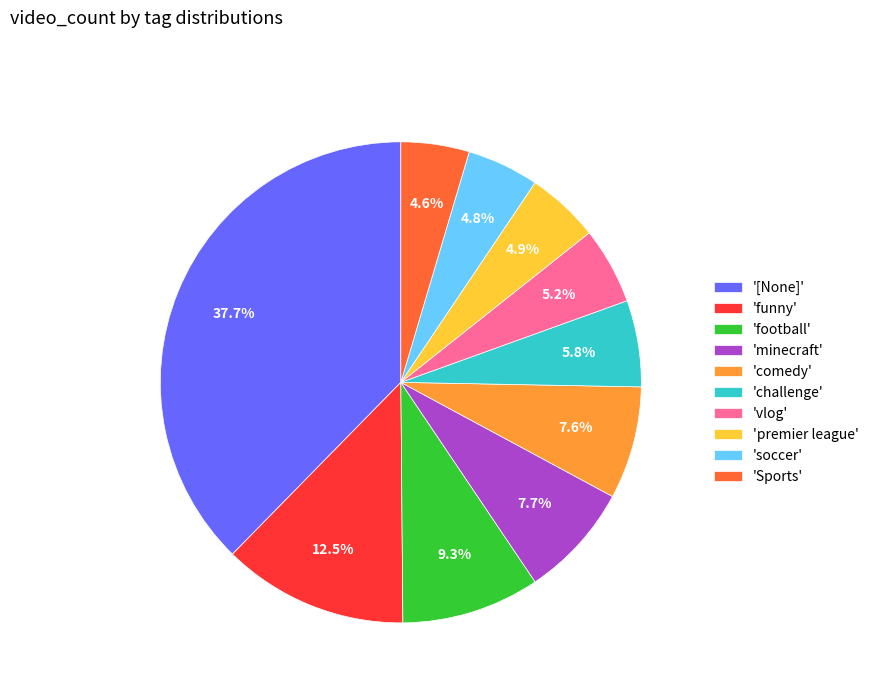

What is the ratio of the value at 'premier league' to the value at 'comedy'?

0.6